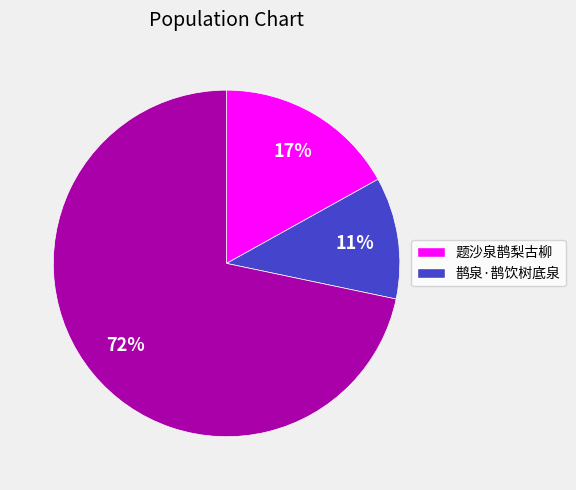

Is there a majority slice in this chart?

Yes